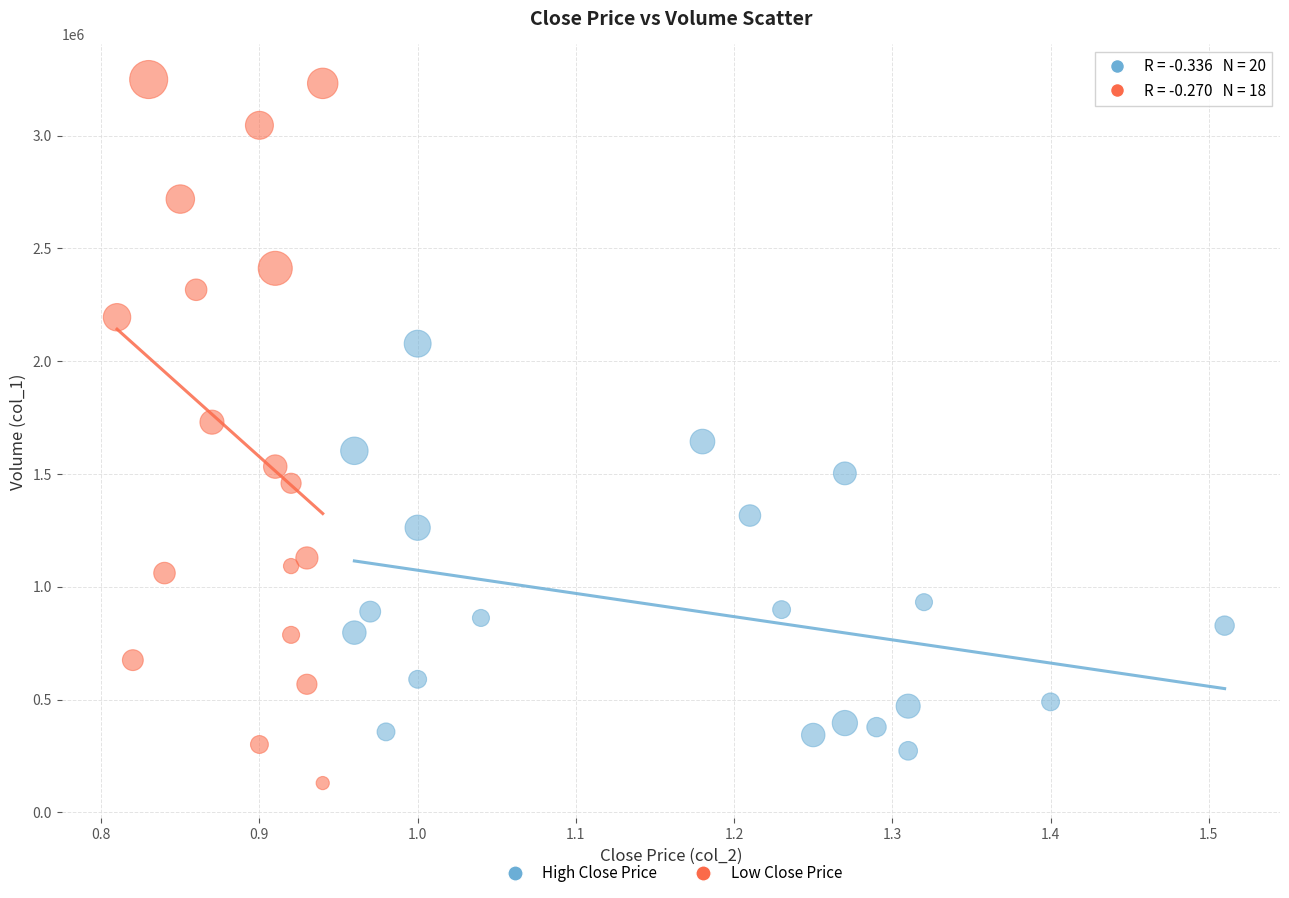

Which series contains the lowest Y value?

Low Close Price